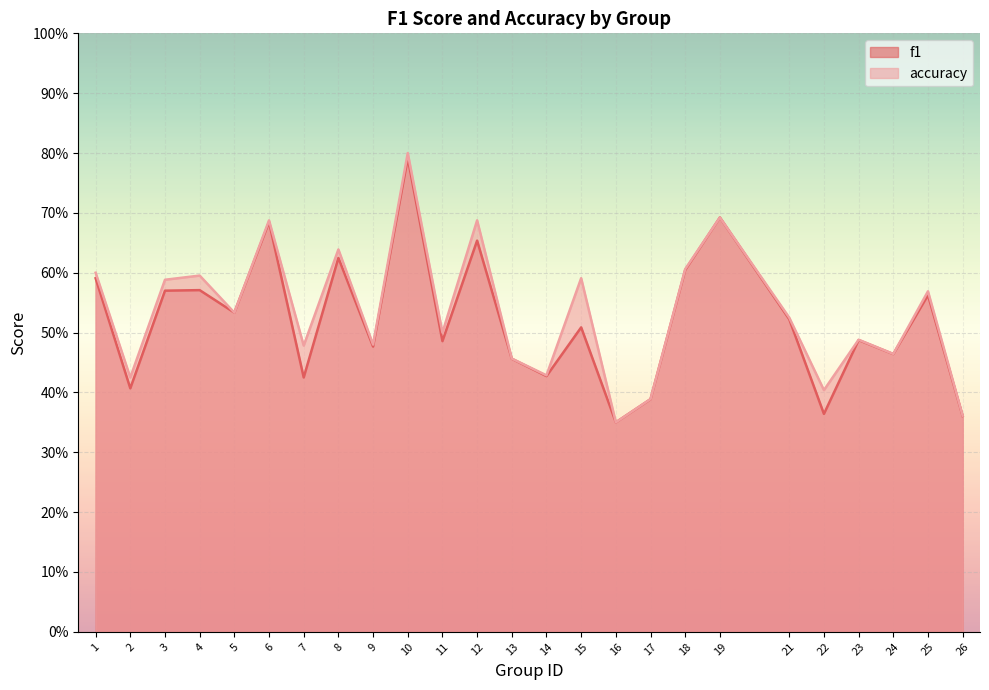

True or false: f1 and accuracy intersect in this chart.

False